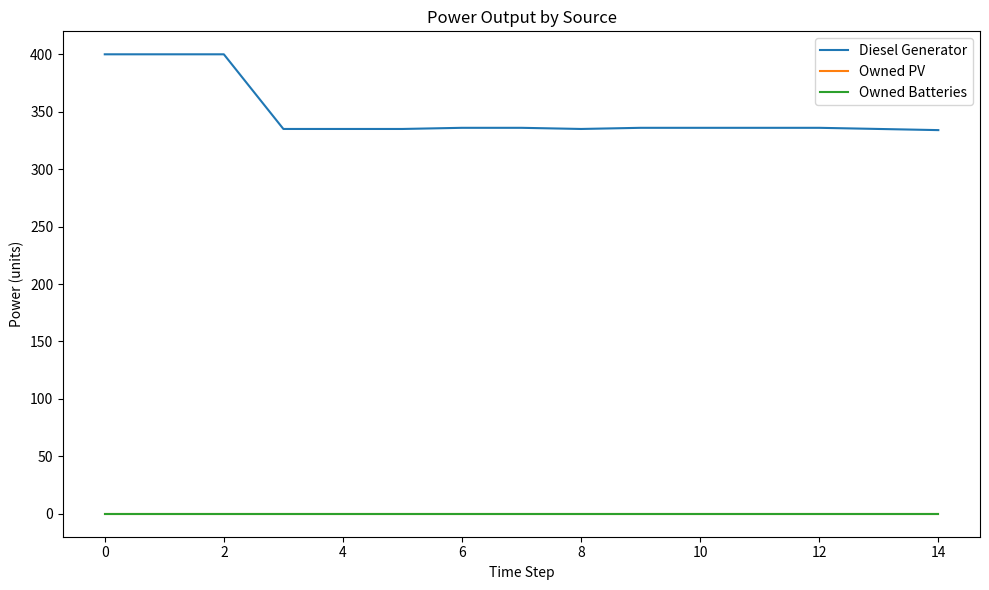

Where is Diesel Generator nearest to the value 367?

6